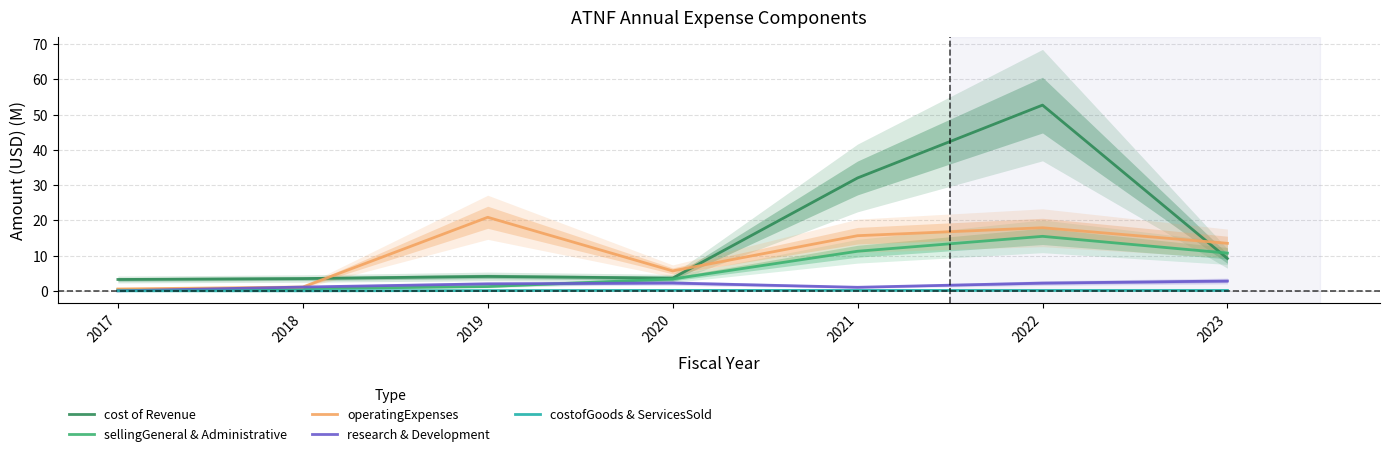

At 2019, list the series in order from smallest to largest.

costofGoods & ServicesSold, sellingGeneral & Administrative, research & Development, cost of Revenue, operatingExpenses